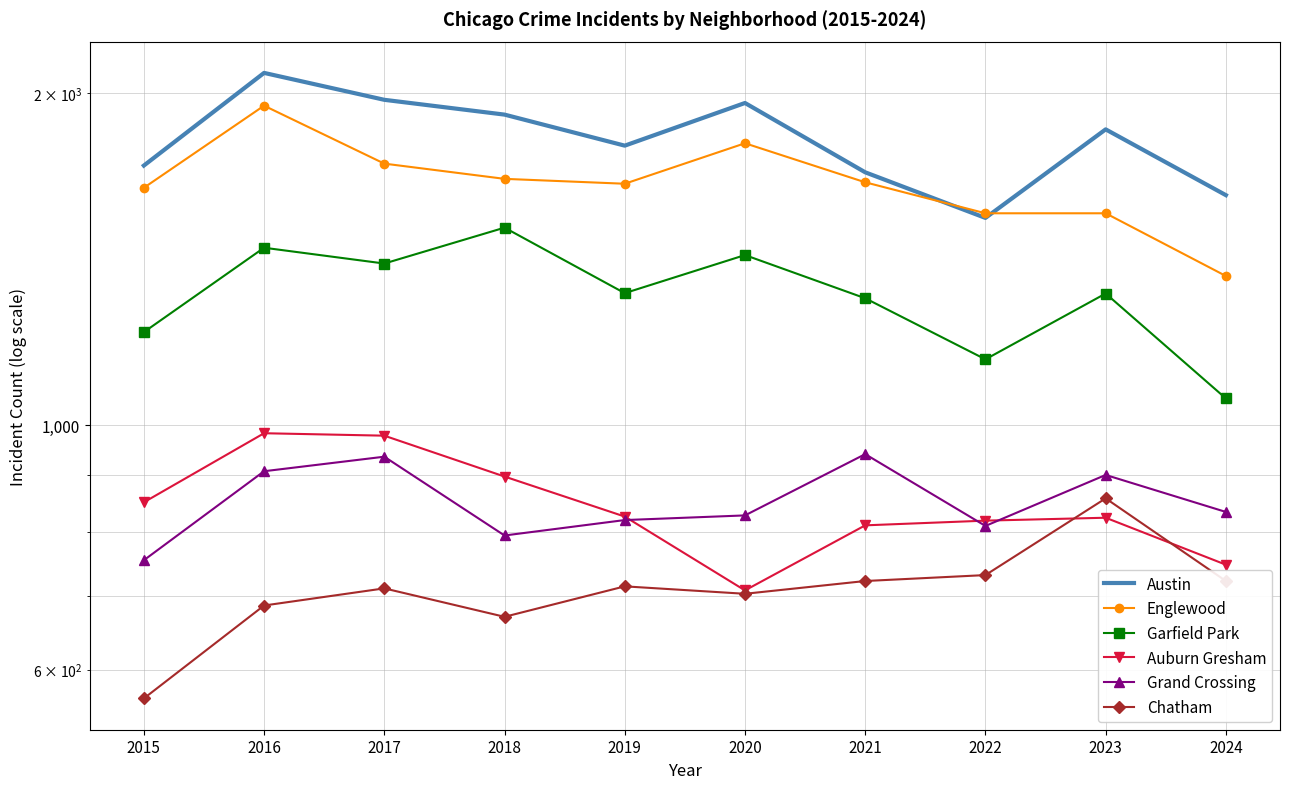

True or false: Austin has more than 2 points higher than both neighbors.

True